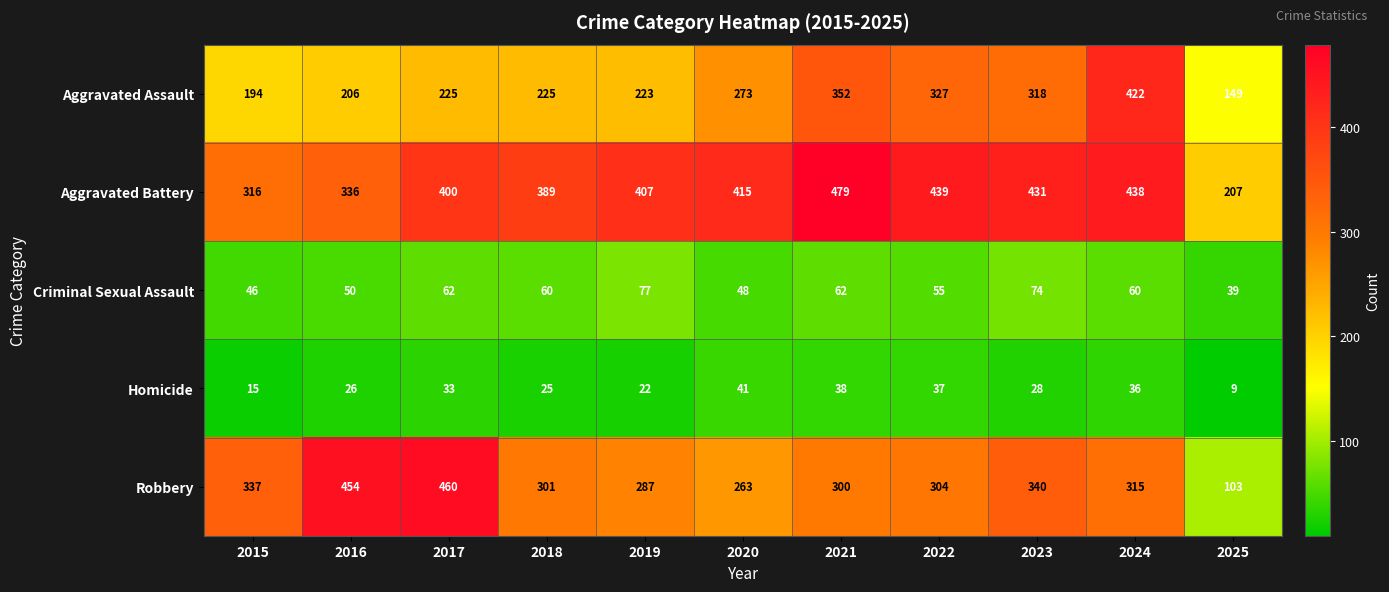

The value of Homicide at 2022 is 8. True or false?

False